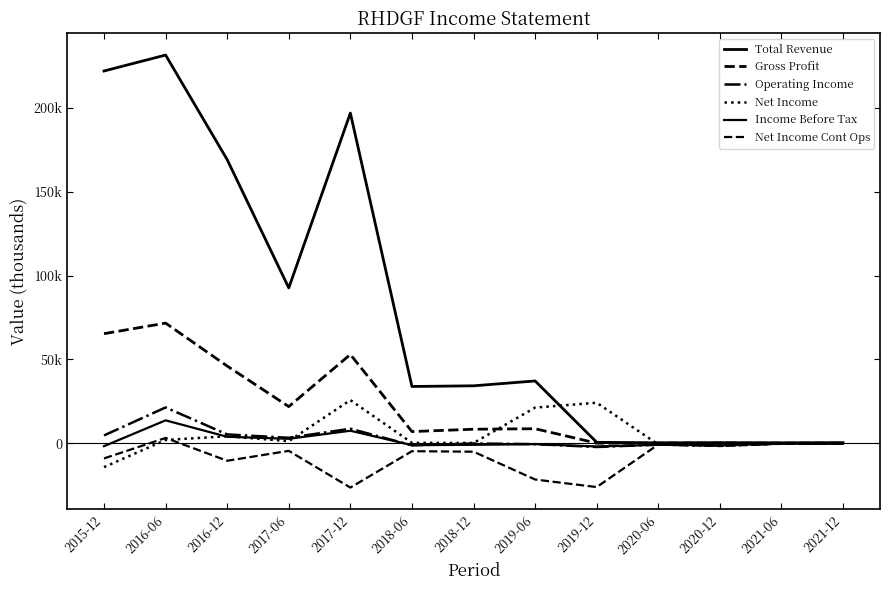

How many data points in Total Revenue are above 34200?

6